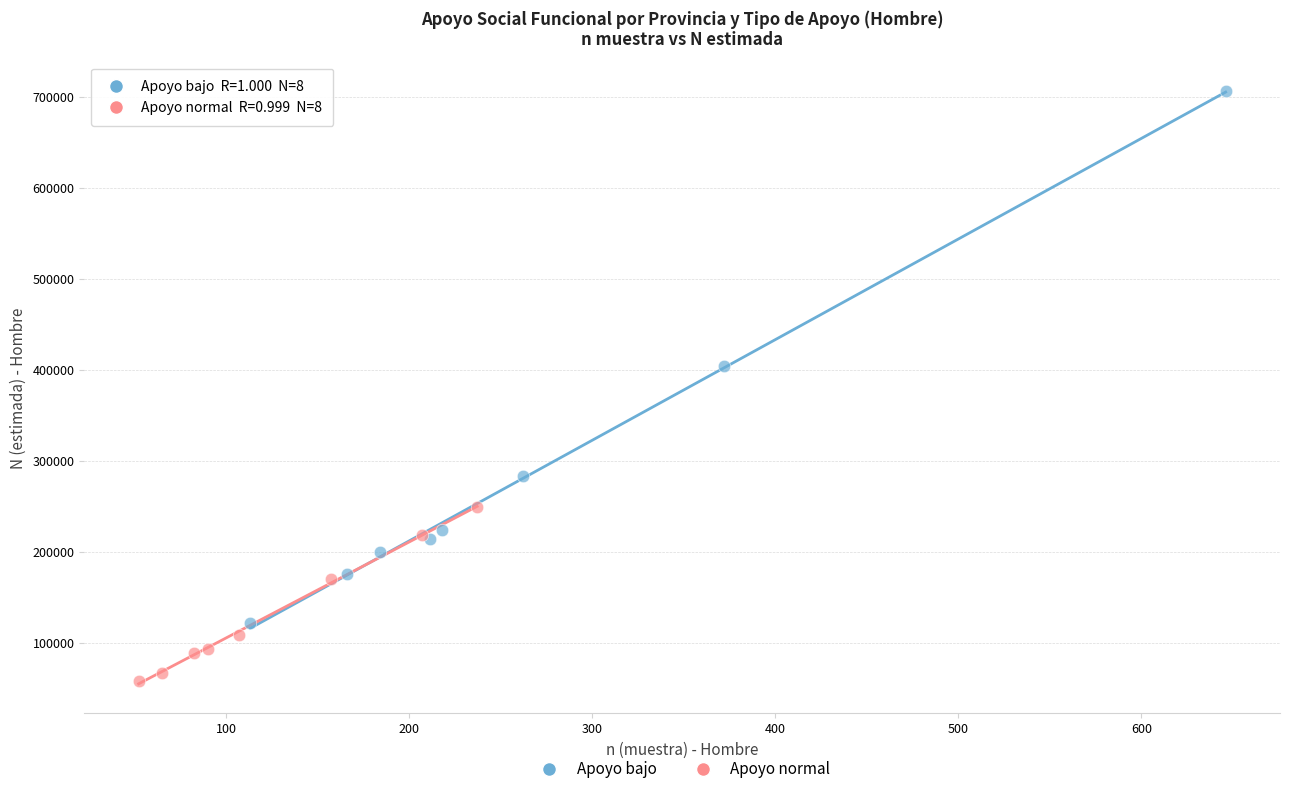

Which series reaches the maximum Y coordinate?

Apoyo bajo